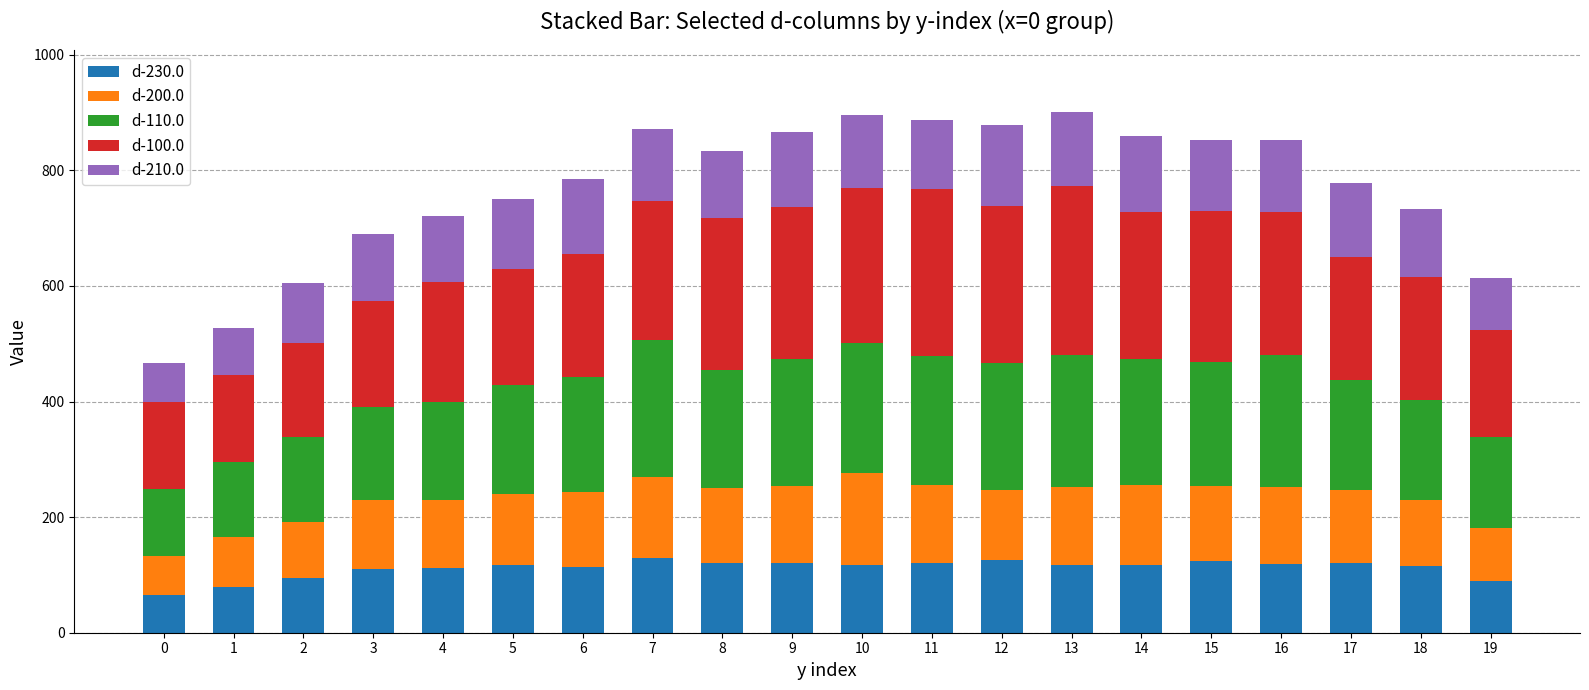

What is the approximate value of d-230.0 at 9?

120.7